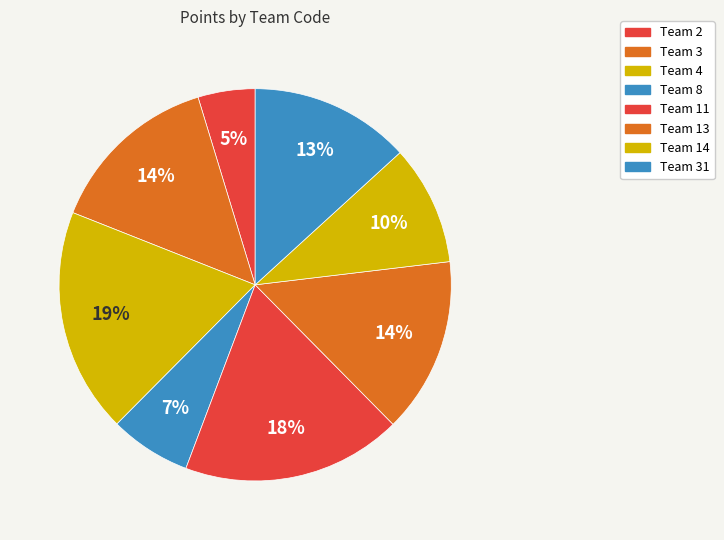

How many slices are in this pie chart?

8